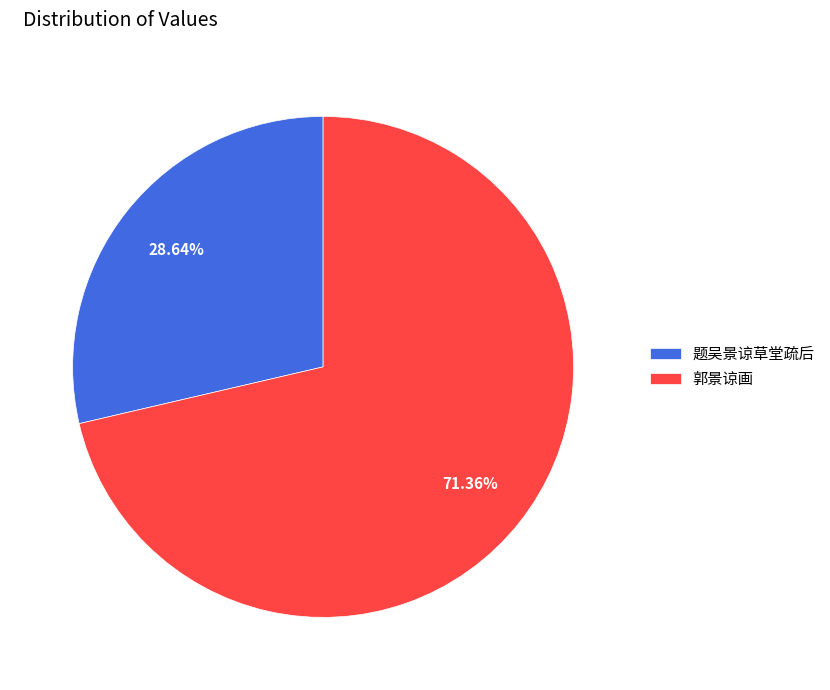

To the nearest percent, what portion does 郭景谅画 represent?

71%